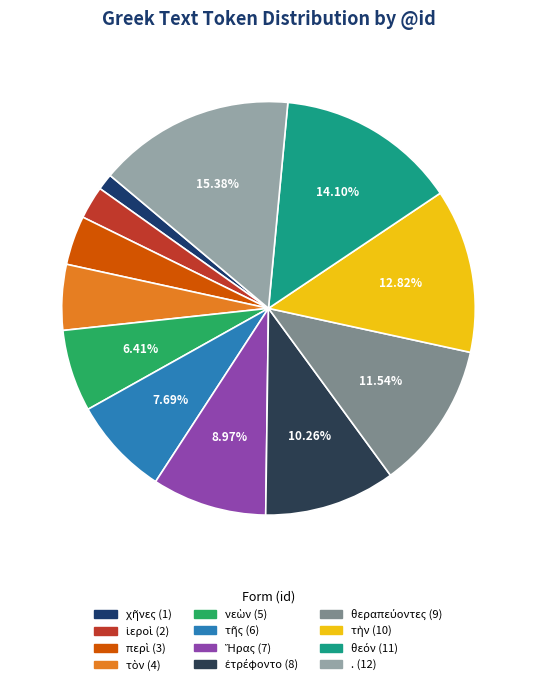

How many segments does this pie chart have?

12